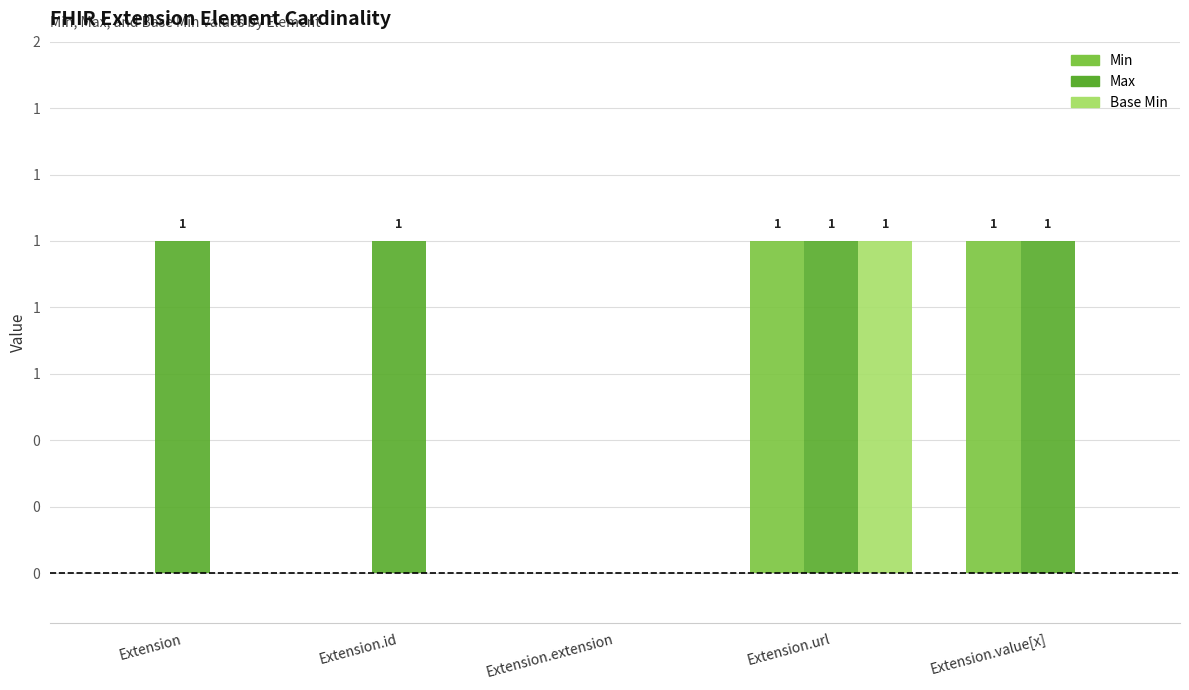

What is the label of the 3rd bar from the left?

Extension.extension